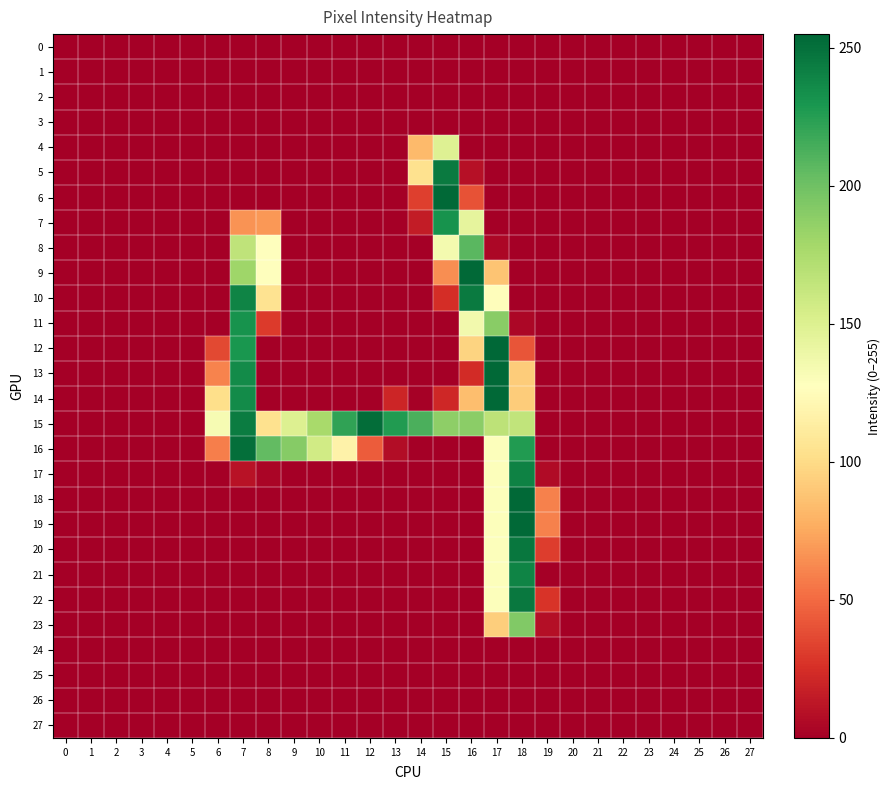

Which series changed the most between 7 and 16?

16